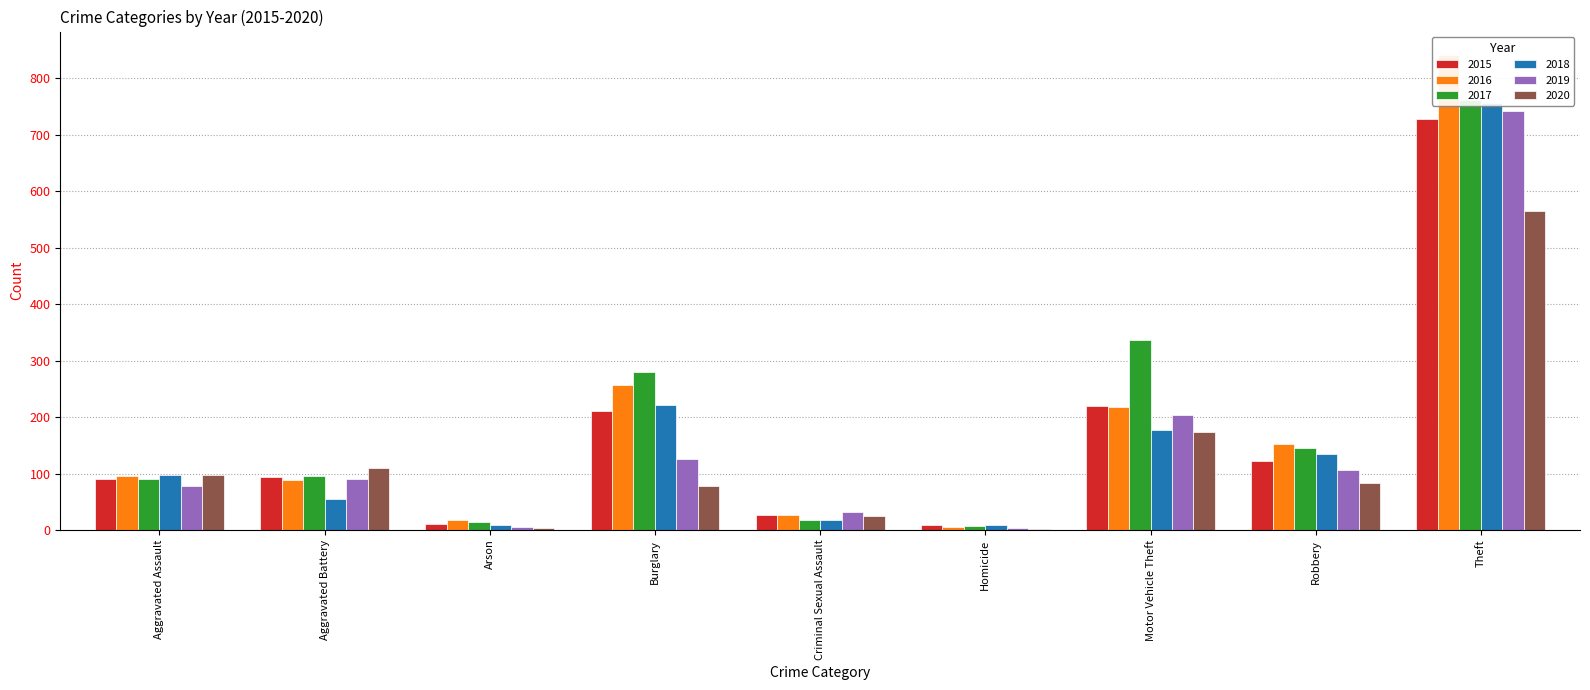

What is the sum of all 2015 values?

1513